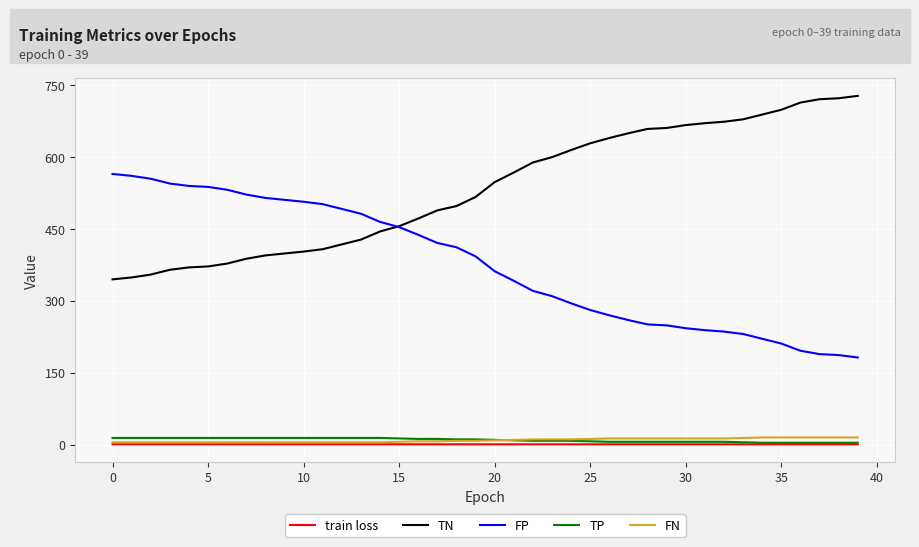

What is the maximum value shown in the chart?

728.0